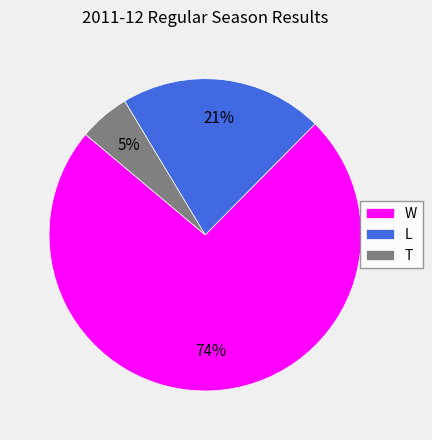

To the nearest percent, what is the combined percentage of W and T?

79%